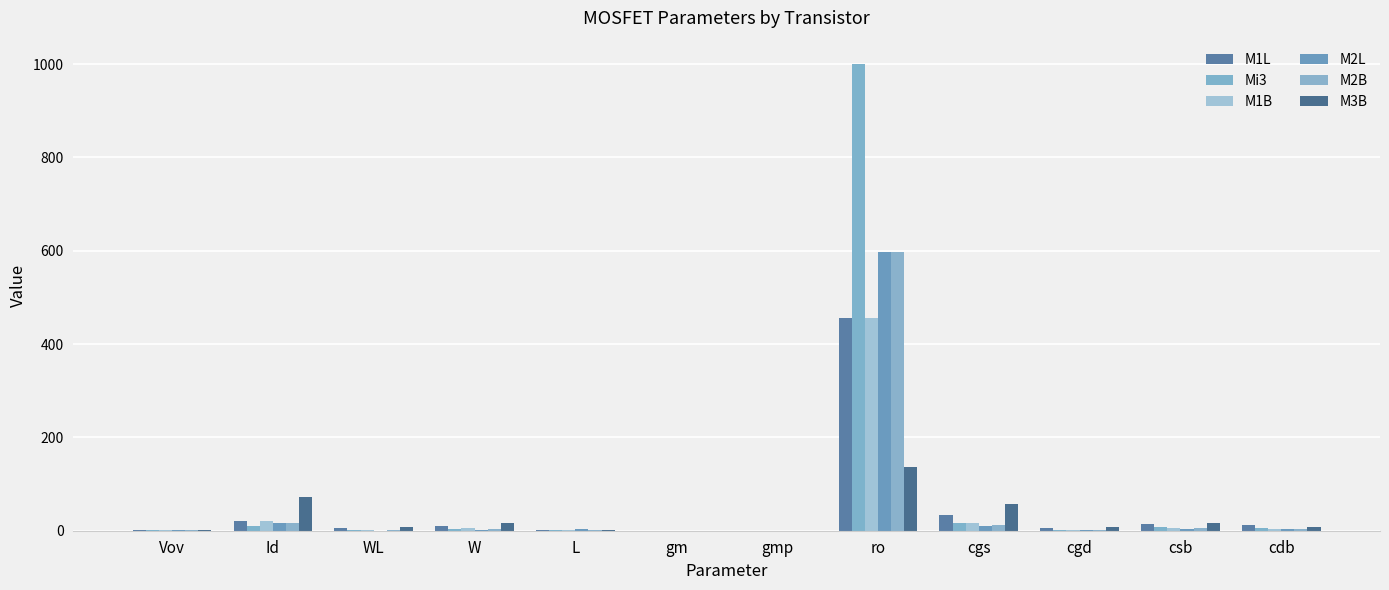

How many groups of bars are there?

12